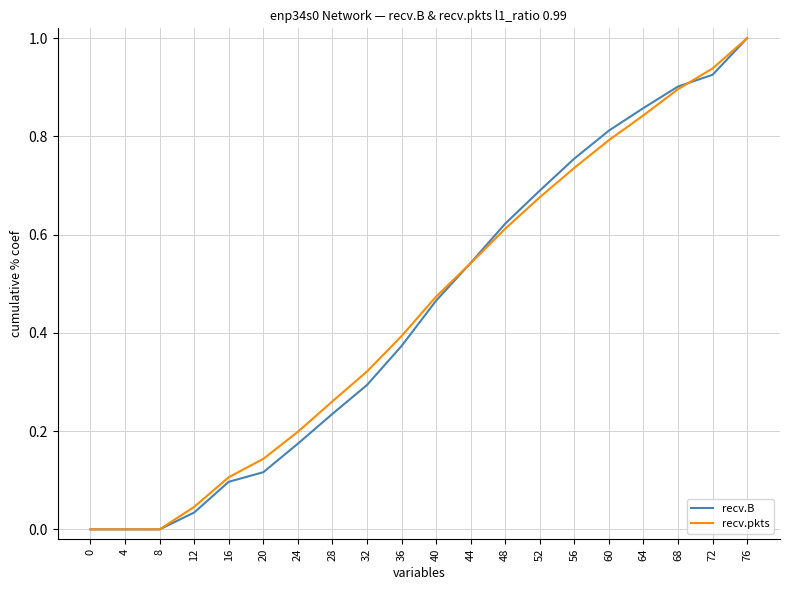

The value of recv.B at 76 is 1.0. True or false?

True